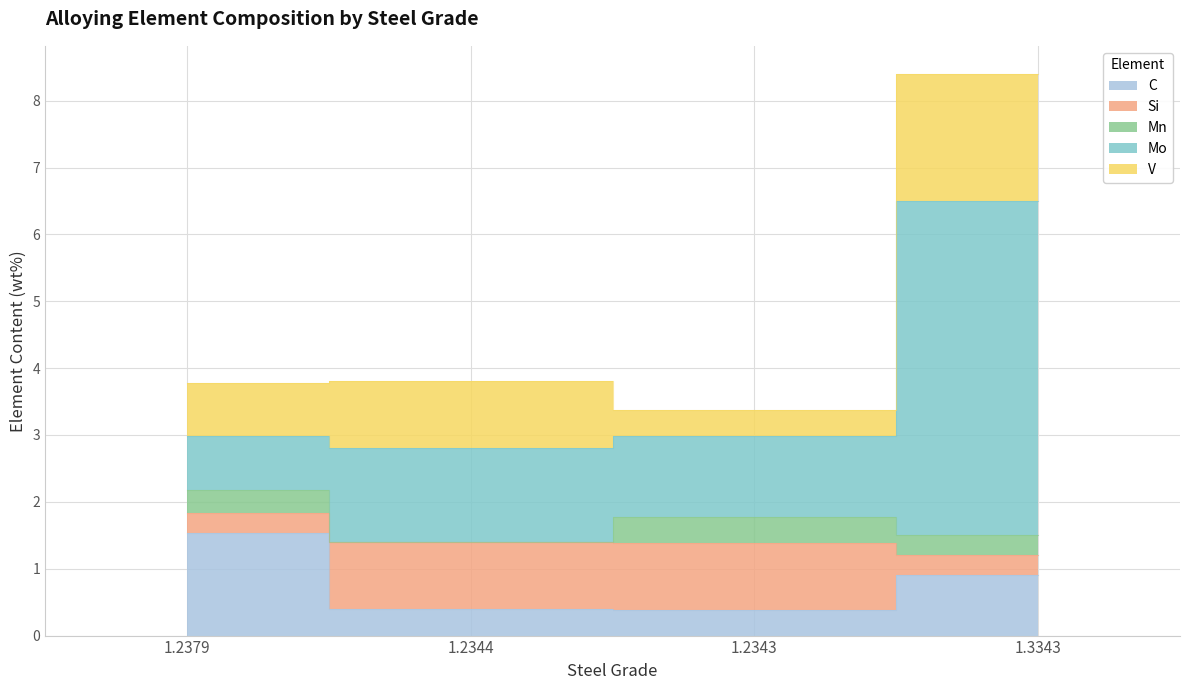

Which series has the largest range (max minus min)?

Mo